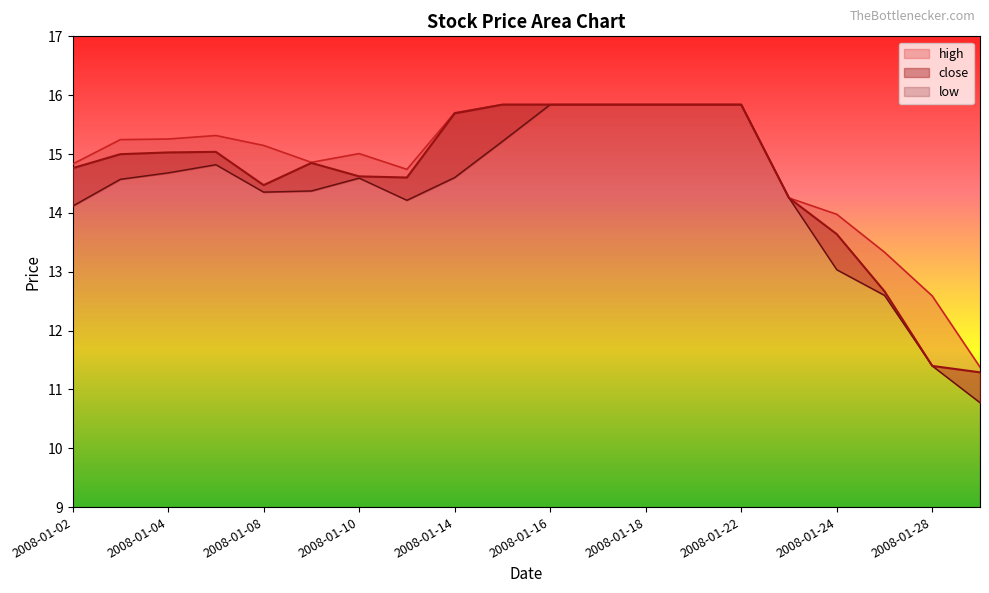

What are all the series names shown in the legend?

close, high, low